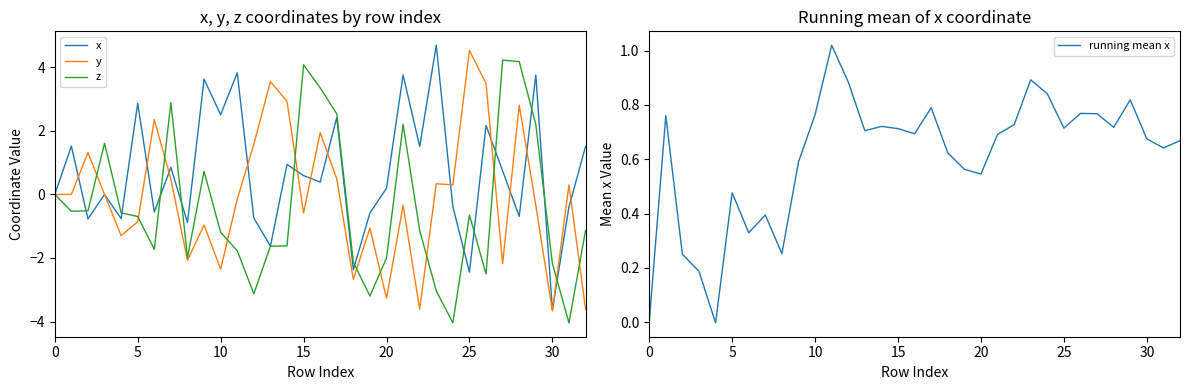

Reading left to right, what are all the values shown in this chart?

x: 0.0	1.5	-0.8	-0.0	-0.8	2.9	-0.6	0.9	-0.9	3.6	2.5	3.8	-0.7	-1.6	0.9	0.6	0.4	2.4	-2.4	-0.6	0.2	3.8	1.5	4.7	-0.4	-2.4	2.2	0.7	-0.7	3.8	-3.6	-0.4	1.5
y: 0.0	-0.0	1.3	0.0	-1.3	-0.9	2.4	0.5	-2.1	-1.0	-2.4	-0.1	1.6	3.5	2.9	-0.6	1.9	0.5	-2.7	-1.1	-3.3	-0.3	-3.6	0.3	0.3	4.5	3.5	-2.2	2.8	-0.3	-3.7	0.3	-3.6
z: 0.0	-0.5	-0.5	1.6	-0.6	-0.7	-1.7	2.9	-2.0	0.7	-1.2	-1.8	-3.1	-1.6	-1.6	4.1	3.4	2.5	-2.1	-3.2	-2.0	2.2	-1.1	-3.0	-4.0	-0.6	-2.5	4.2	4.2	2.2	-2.2	-4.0	-1.1
running mean x: 0.0	0.8	0.3	0.2	-0.0	0.5	0.3	0.4	0.3	0.6	0.8	1.0	0.9	0.7	0.7	0.7	0.7	0.8	0.6	0.6	0.5	0.7	0.7	0.9	0.8	0.7	0.8	0.8	0.7	0.8	0.7	0.6	0.7